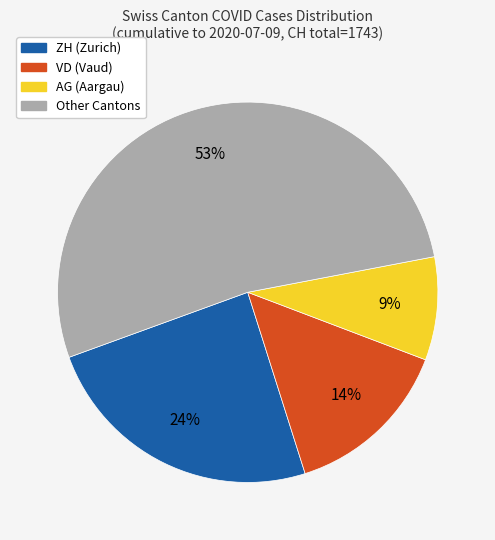

Is there a majority slice in this chart?

Yes